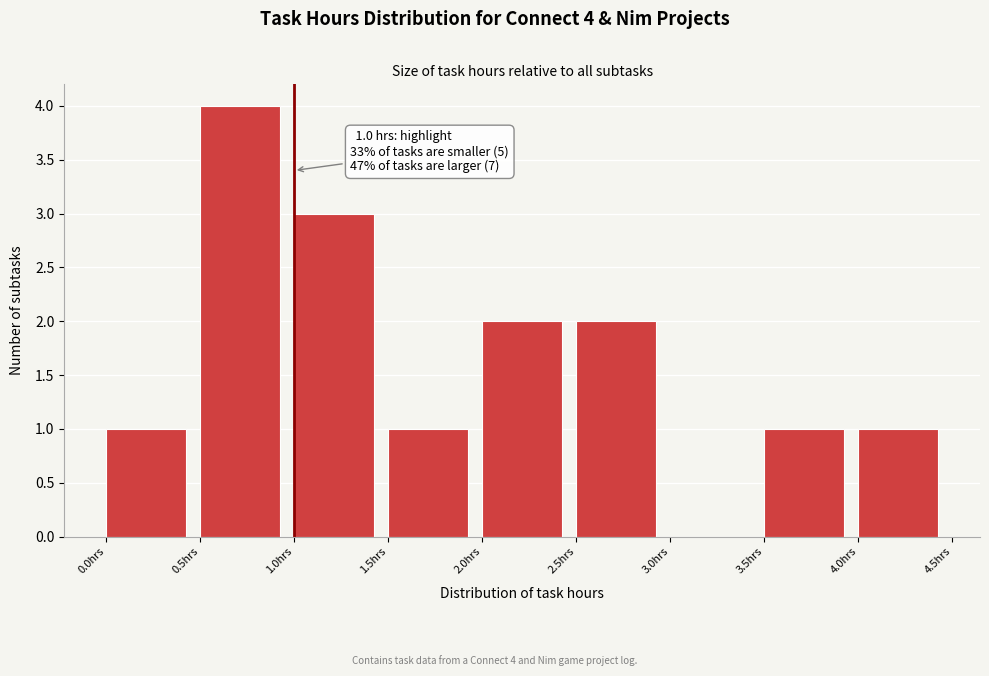

Which range on the x-axis has the tallest bar?

0.5 to 1.0